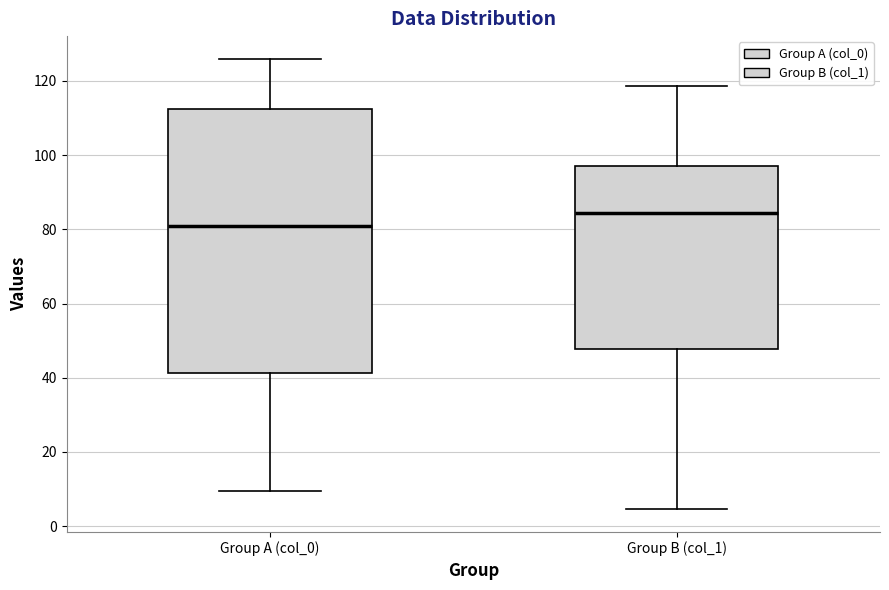

Reading left to right, transcribe this box plot: for each box, give where its median line is, the range the box spans, and where its two whiskers end, as read against the y-axis. The values are not printed on the chart, so give them approximately, as read against the axis.

Group A (col_0): median 82, box 42 to 112, whiskers 10 to 126
Group B (col_1): median 84, box 48 to 98, whiskers 4 to 118